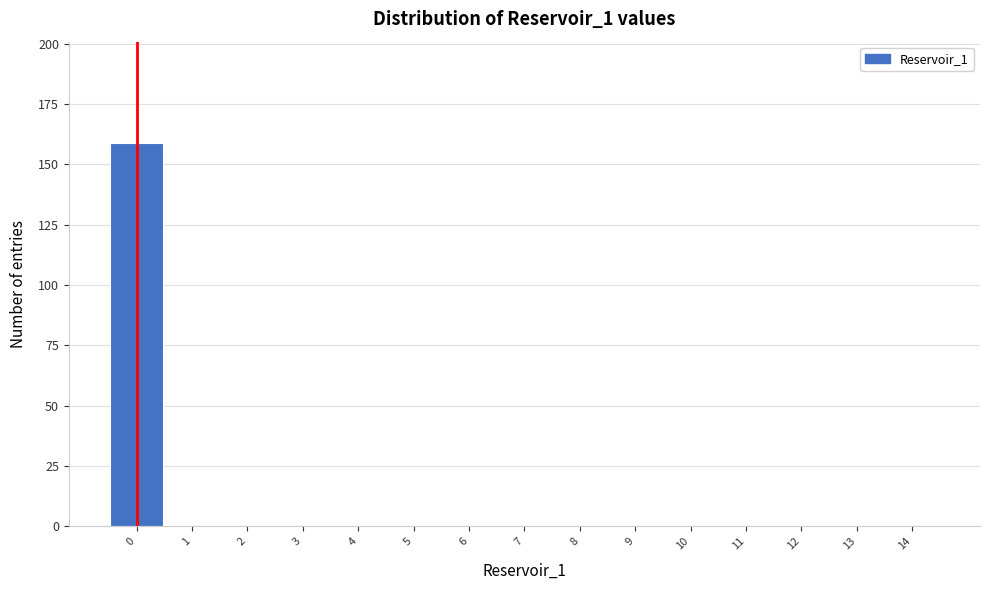

Reading left to right, extract all data points from this chart.

0=159	1=0	2=0	3=0	4=0	5=0	6=0	7=0	8=0	9=0	10=0	11=0	12=0	13=0	14=0